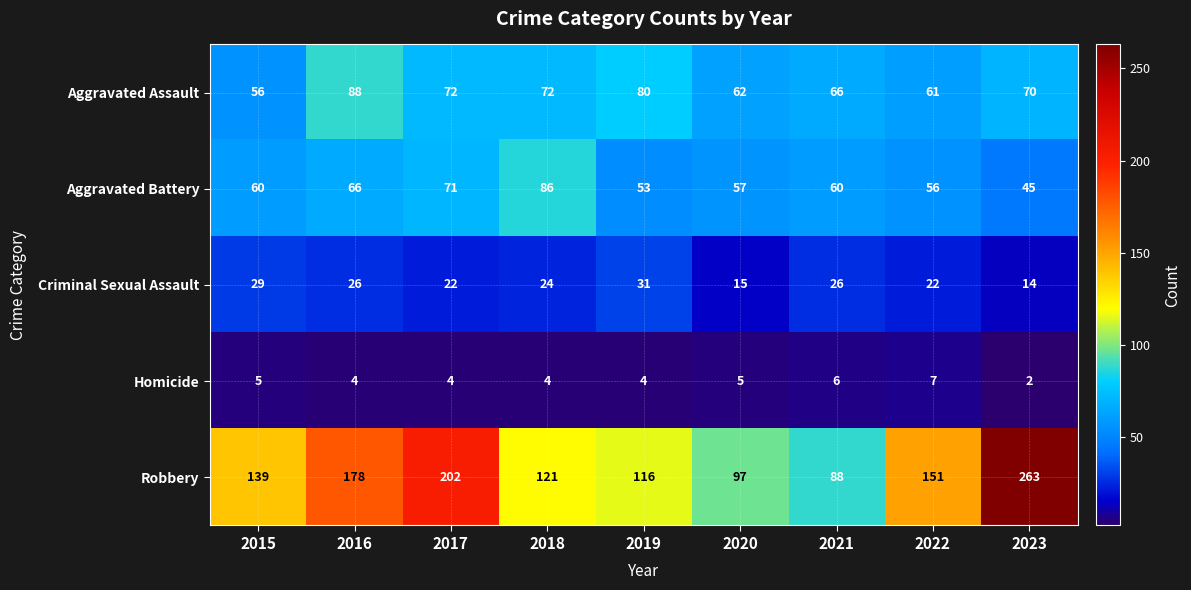

Which series changed the most between 2017 and 2021?

Robbery